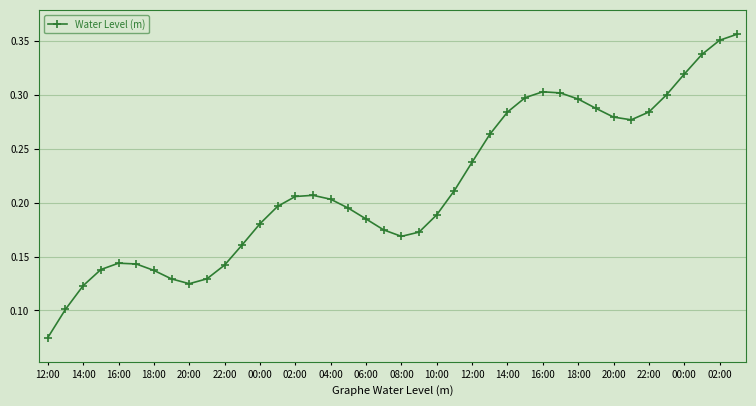

What is the sum of all values?

8.6